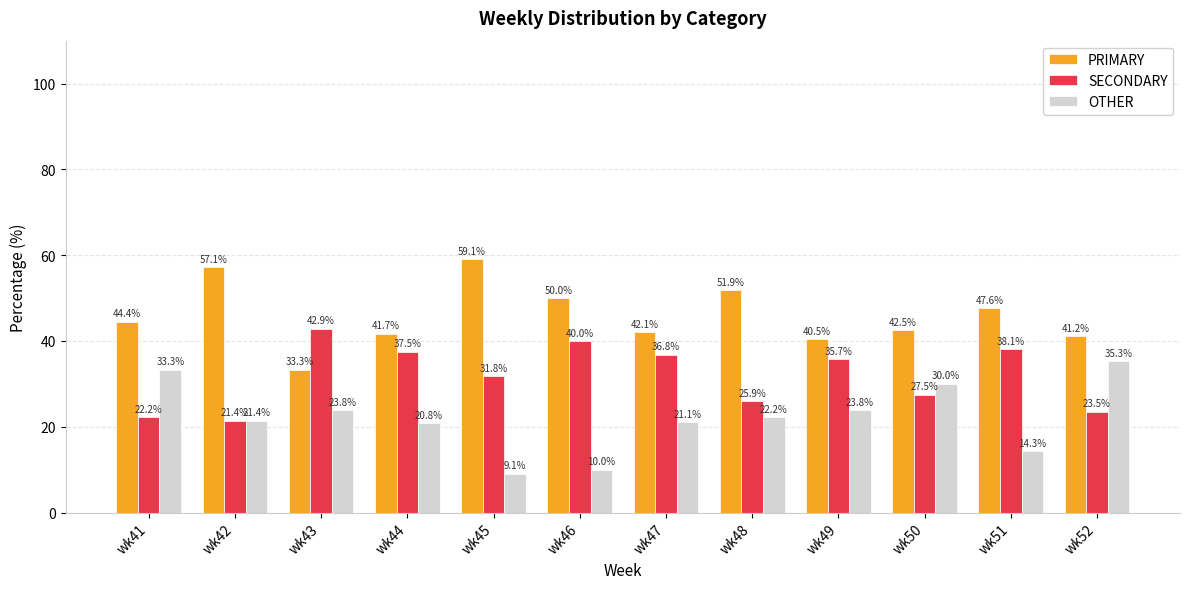

What is the difference between the highest and lowest values at wk41?

22.2